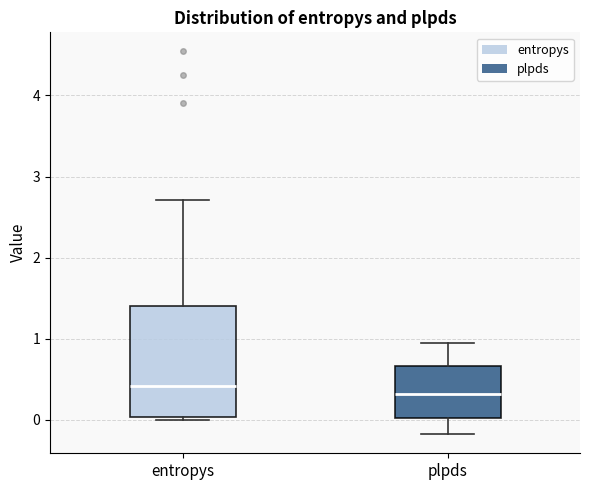

Reading left to right, transcribe this box plot: for each box, give where its median line is, the range the box spans, and where its two whiskers end, as read against the y-axis. The values are not printed on the chart, so give them approximately, as read against the axis.

entropys: median 0.4, box 0.0 to 1.4, whiskers 0.0 (just below the box's lower edge) to 2.7
plpds: median 0.3, box 0.0 to 0.7, whiskers -0.2 to 1.0